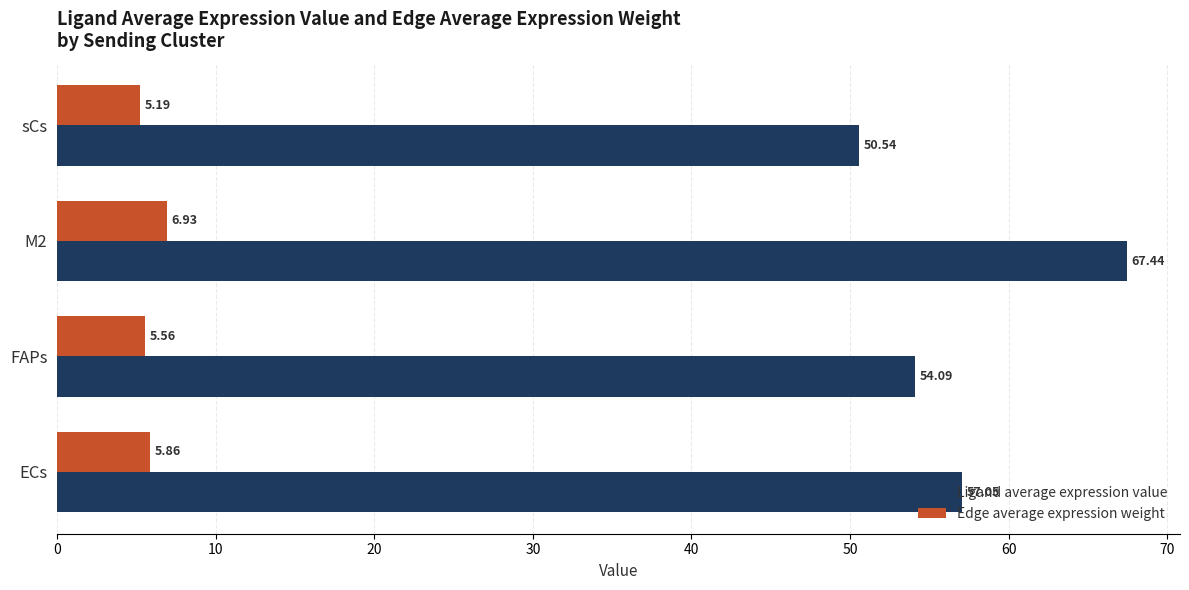

What are all the series names shown in the legend?

Ligand average expression value, Edge average expression weight